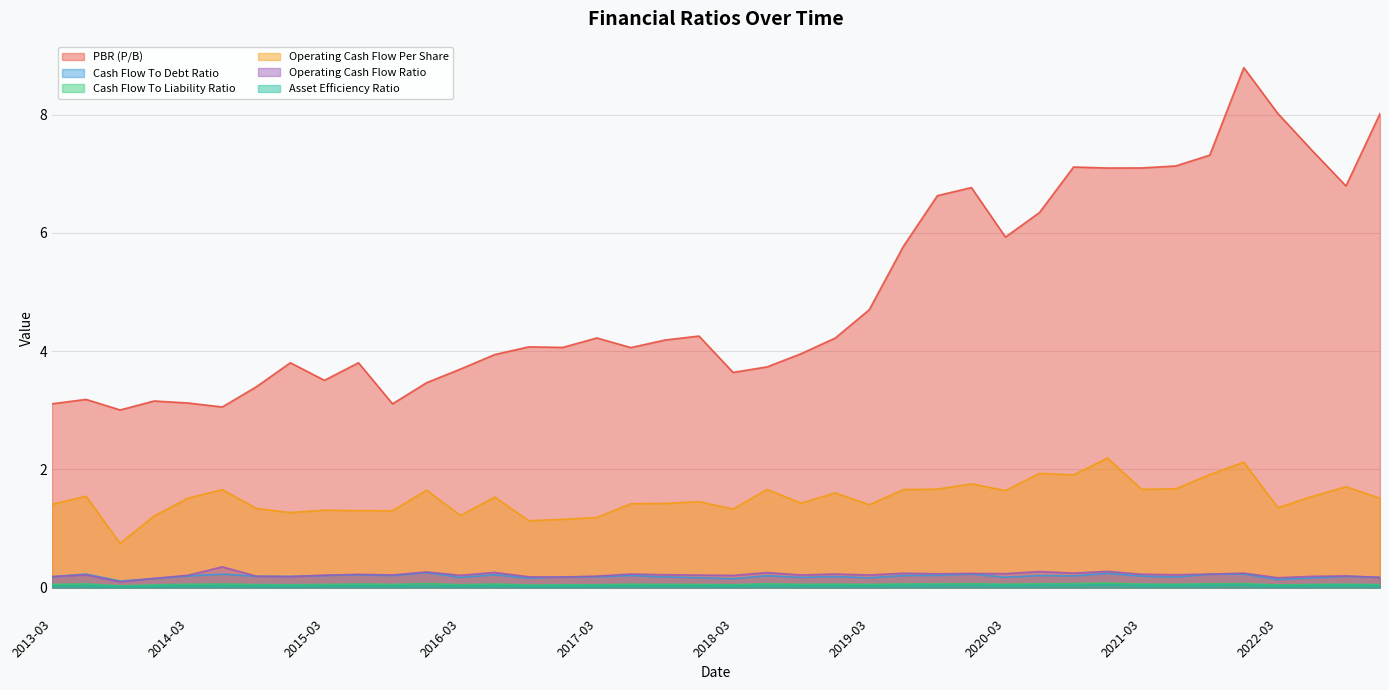

What is the label of the 31st point from the left?

2020-09